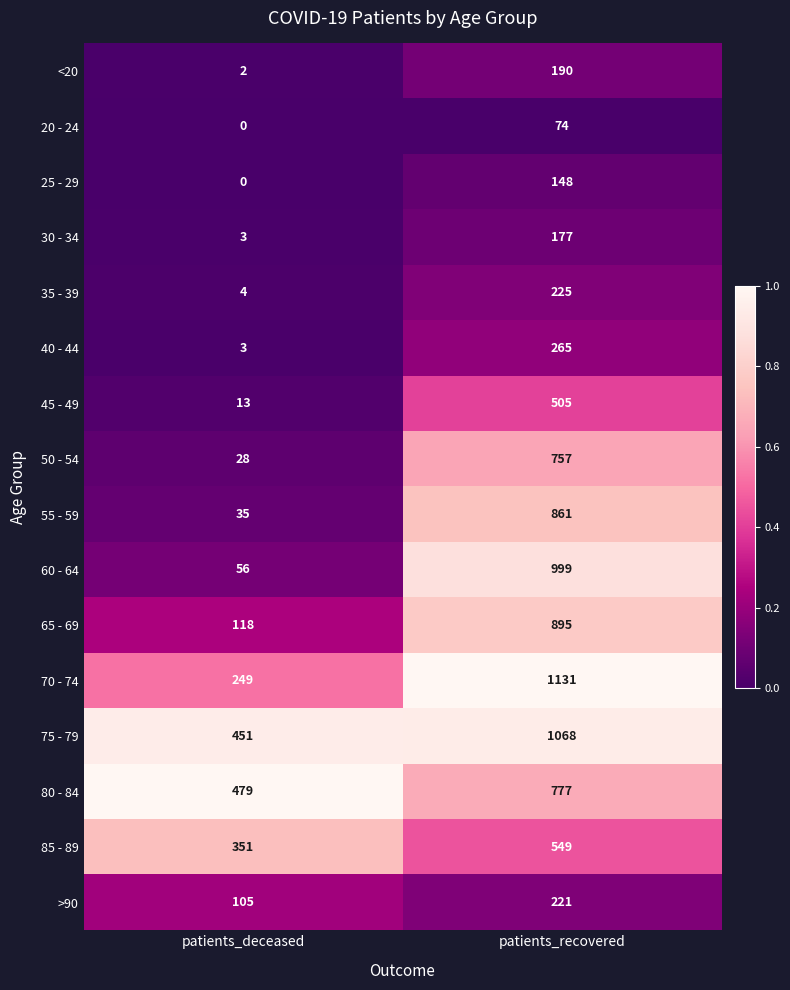

What is the sum of the 25 - 29 values at patients_deceased and patients_recovered?

148